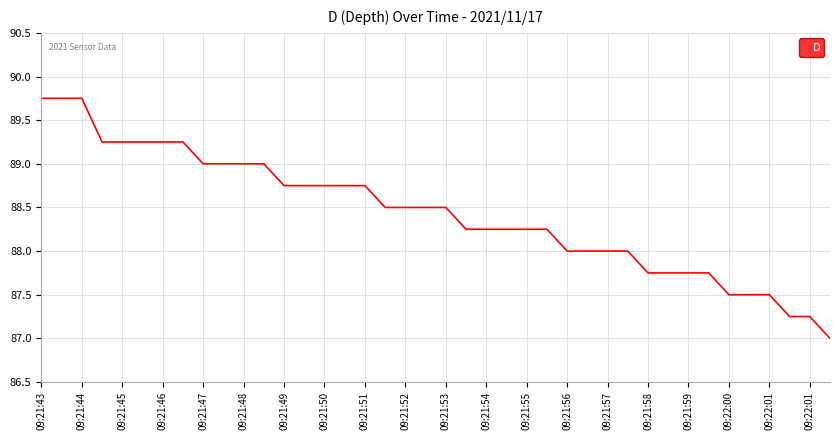

What is the minimum value shown in the chart?

87.0